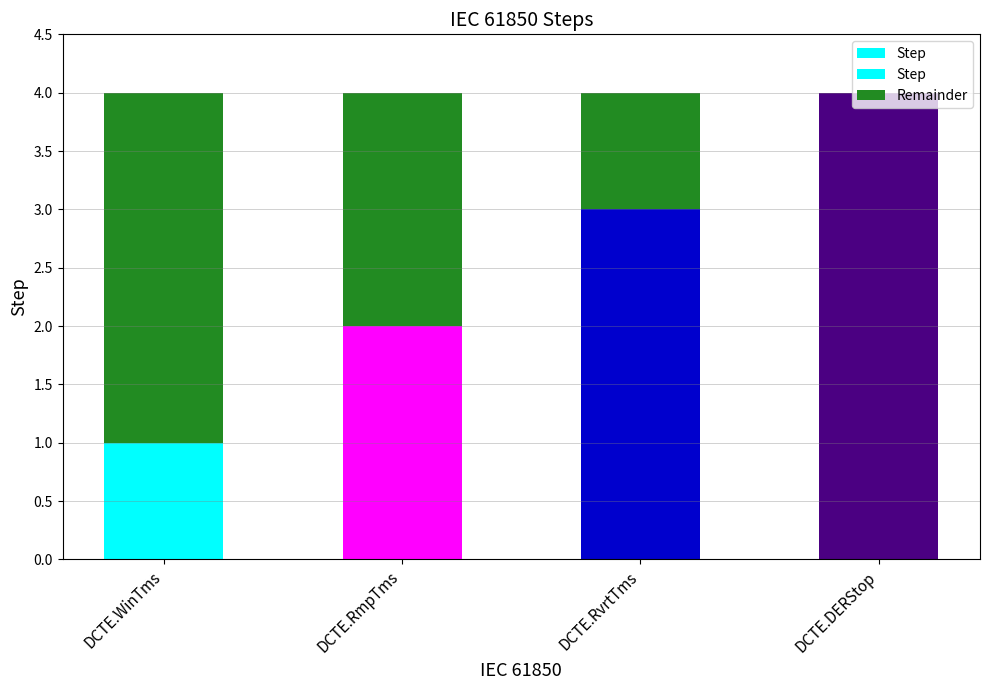

What is the difference between the maximum and minimum values in the Step series?

3